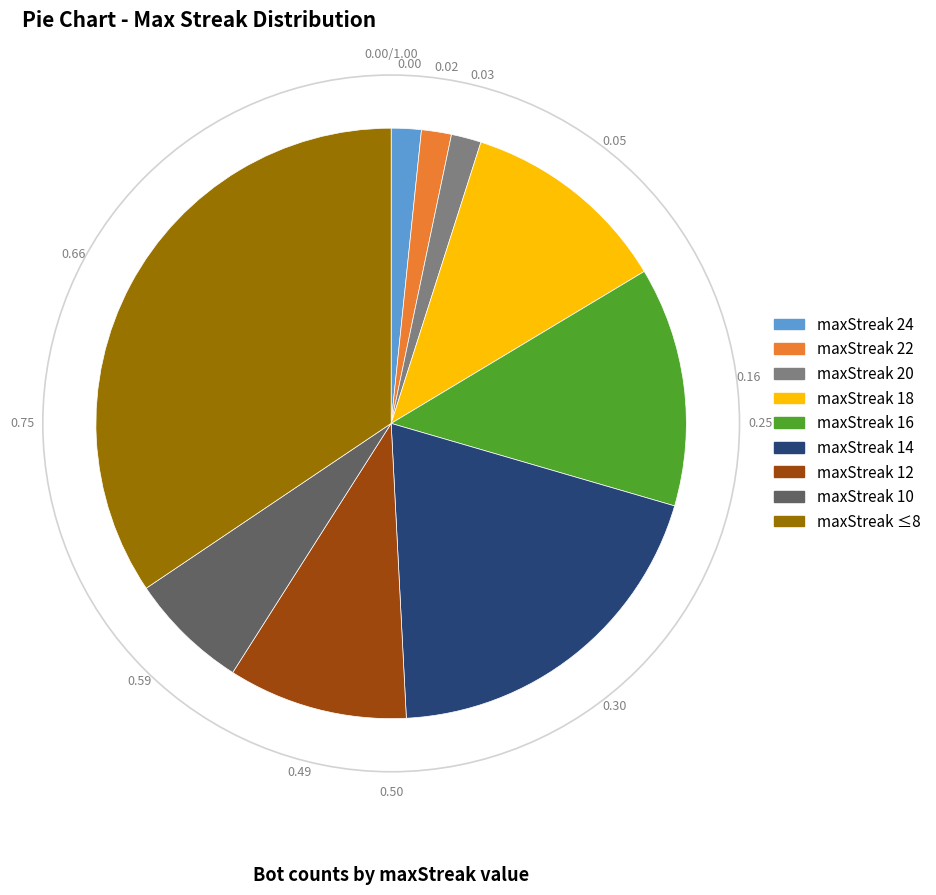

Is there any slice that represents more than half of the pie?

No